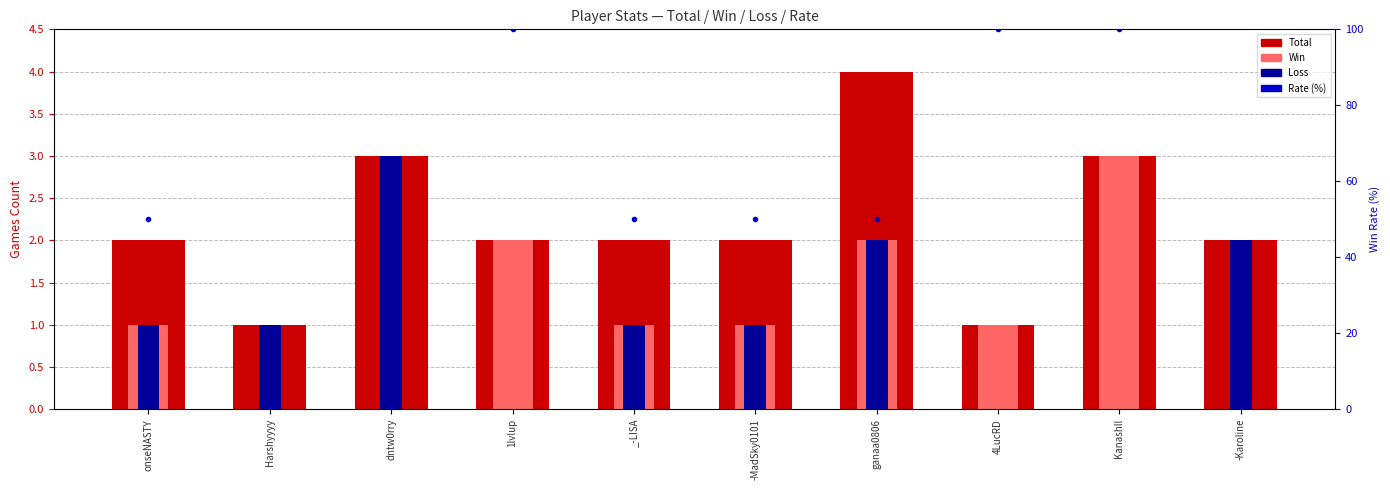

What position from the right is onseNASTY?

10